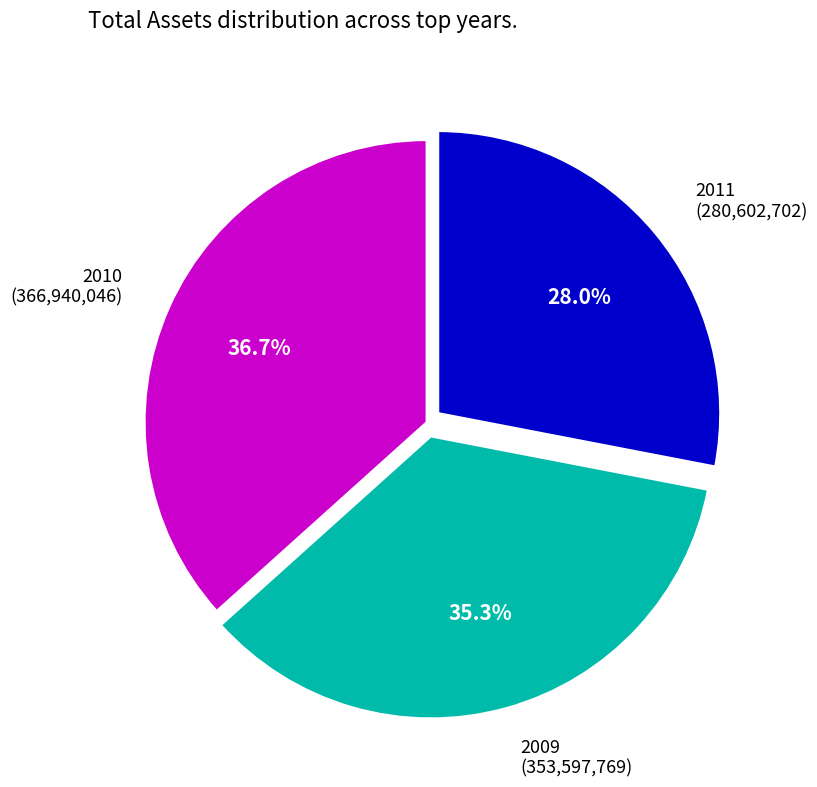

Which slice is the smallest?

2011 (280,602,702)